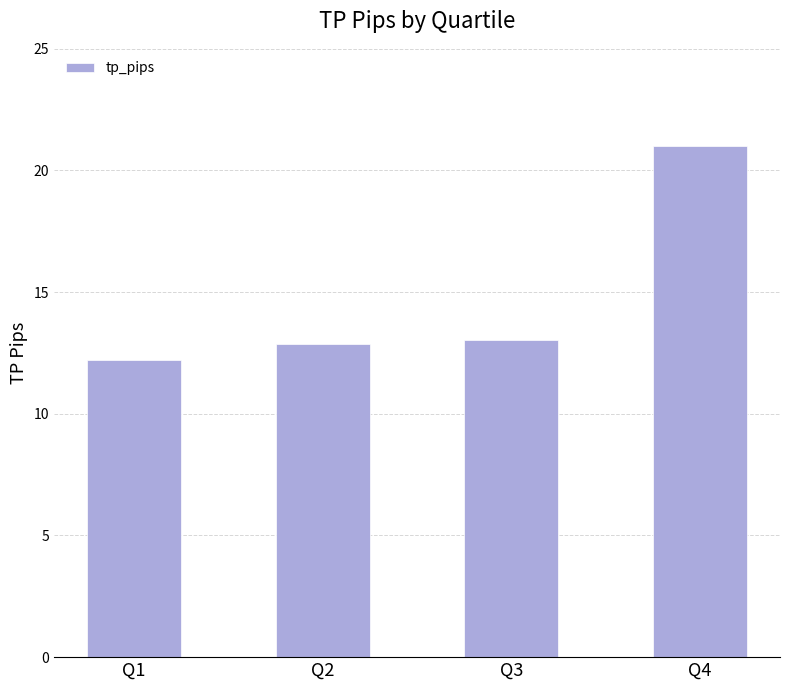

Which has a higher value, Q3 or Q2?

Q3